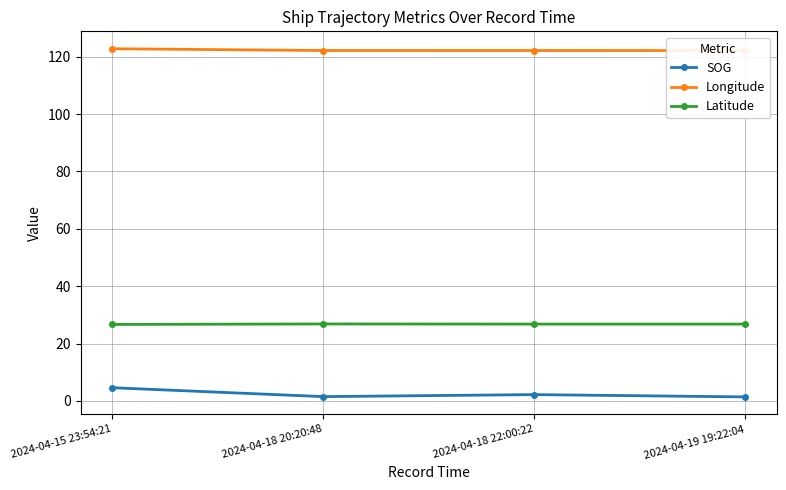

What is the difference between the highest and lowest values at 2024-04-19 19:22:04?

120.8